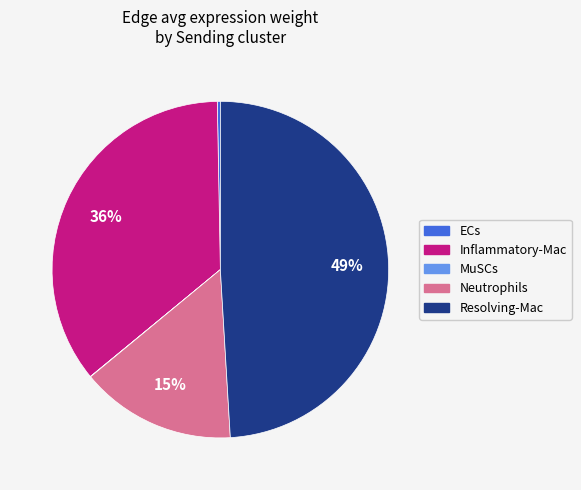

Which category has the biggest portion of the pie?

Resolving-Mac